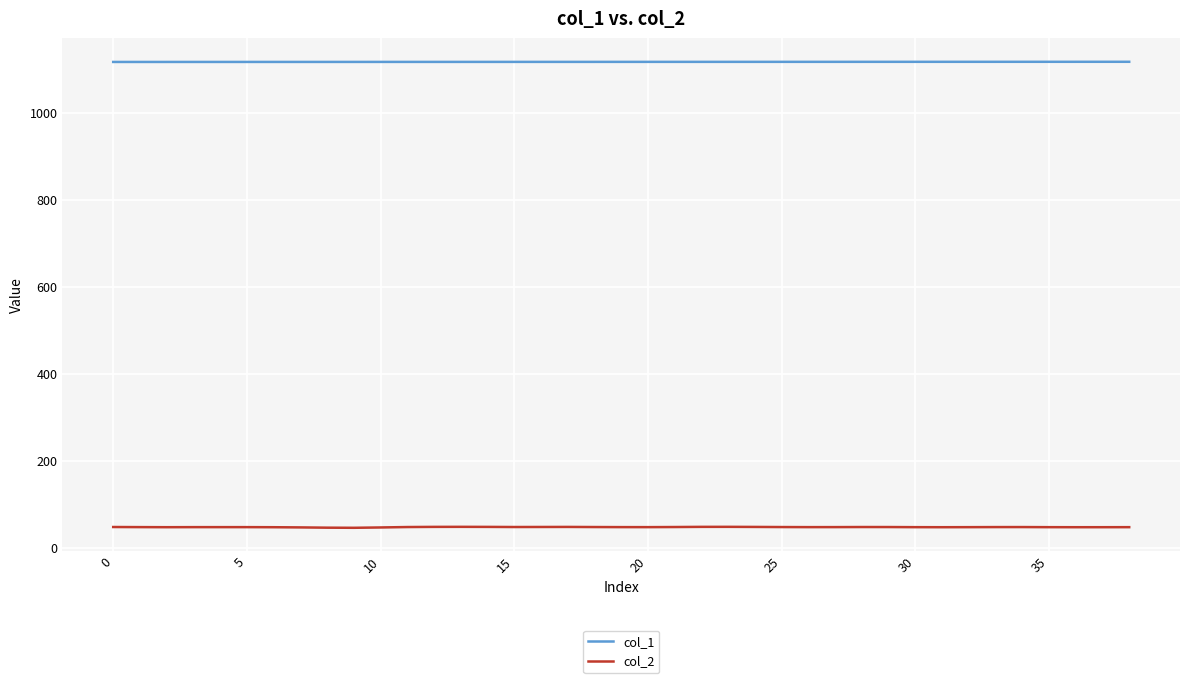

Rank the series by their average value, from lowest to highest.

col_2, col_1